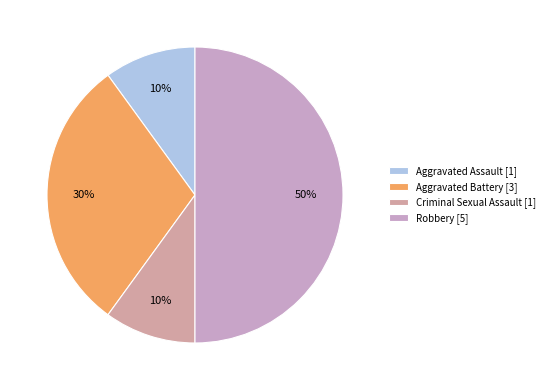

How many slices are in this pie chart?

4